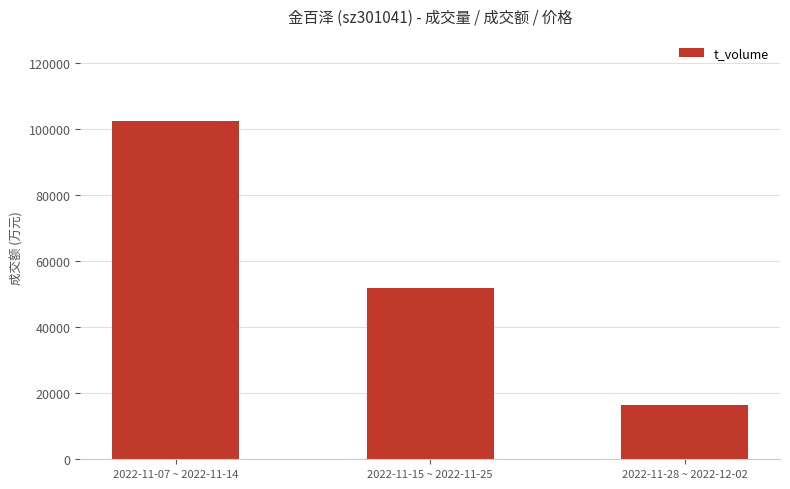

List the labels in order of value, largest first.

2022-11-07 ~ 2022-11-14, 2022-11-15 ~ 2022-11-25, 2022-11-28 ~ 2022-12-02